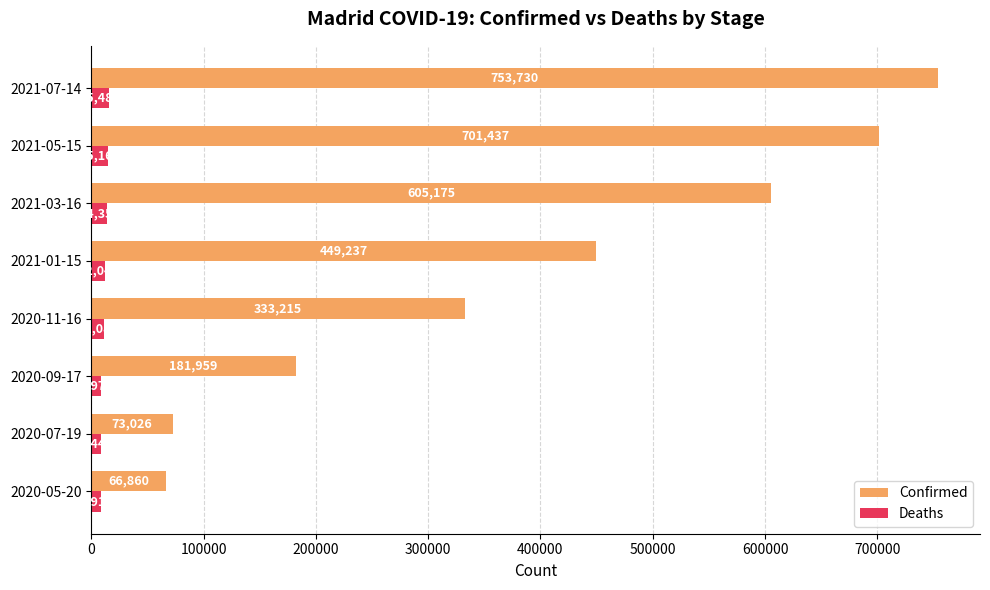

The Deaths series shows 8970 at 2020-09-17. True or false?

True